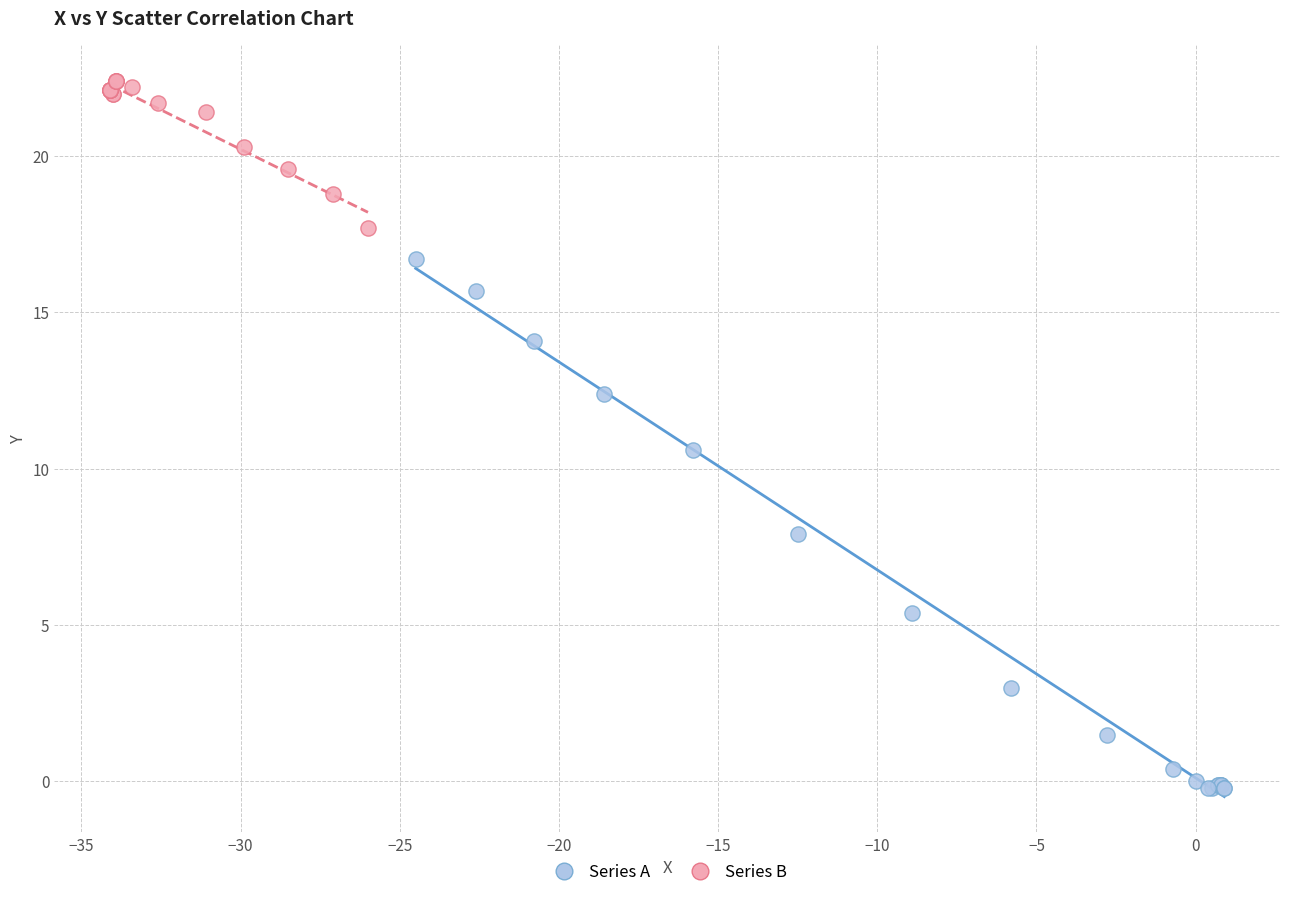

Which series contains the lowest Y value?

Series A